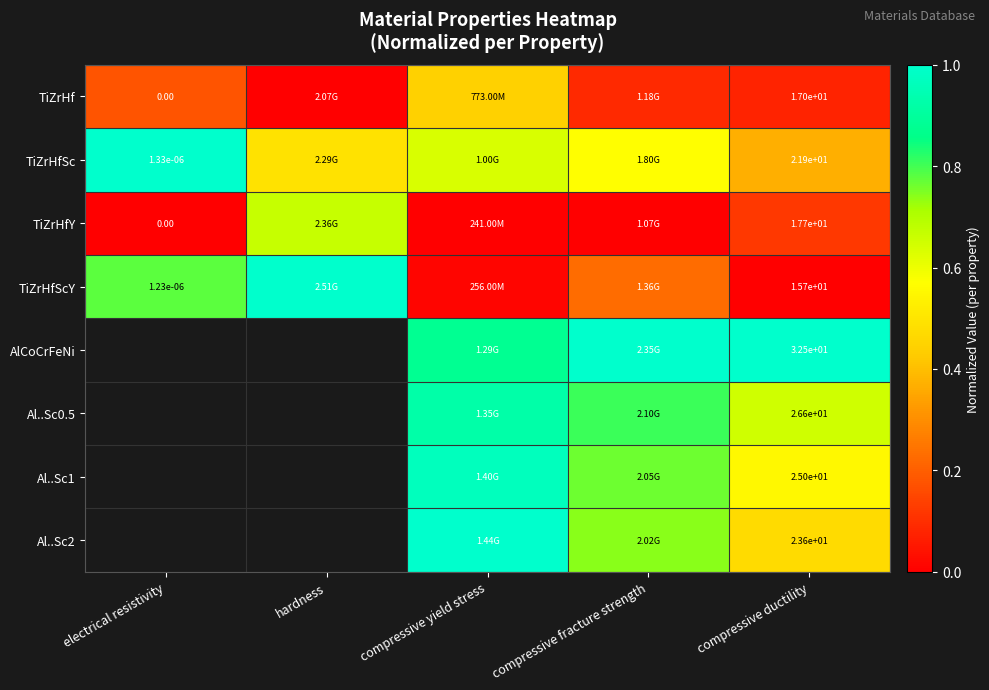

Between electrical resistivity and compressive yield stress, which is larger?

compressive yield stress